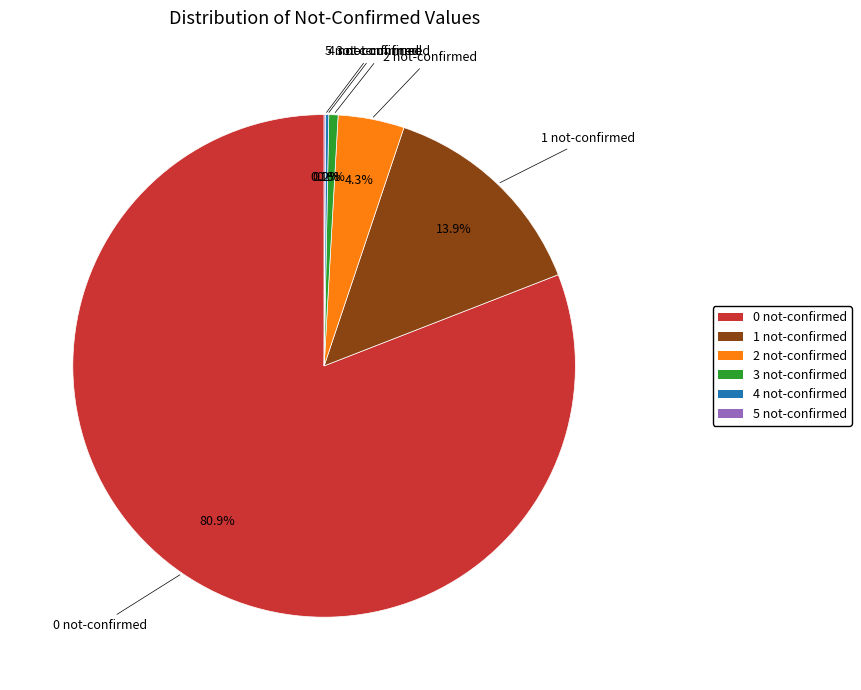

Combined, do 2 not-confirmed and 3 not-confirmed account for over 50%?

No